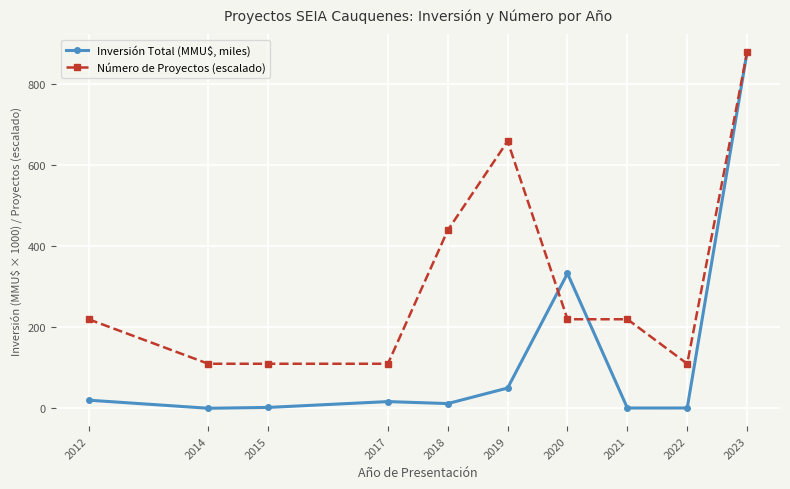

Which series has the largest range (max minus min)?

Inversión Total (MMU$, miles)